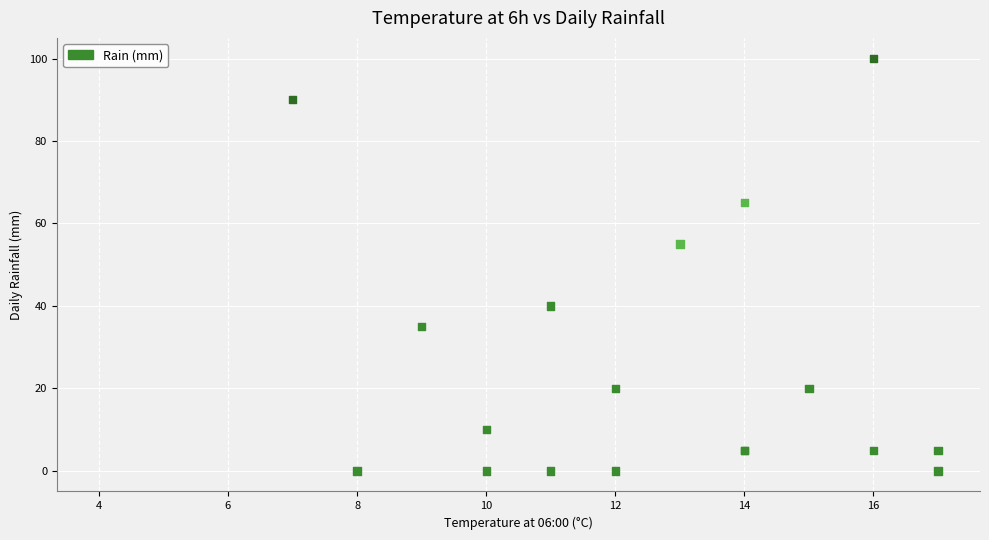

What Y value in the scatter plot is closest to 50?

55